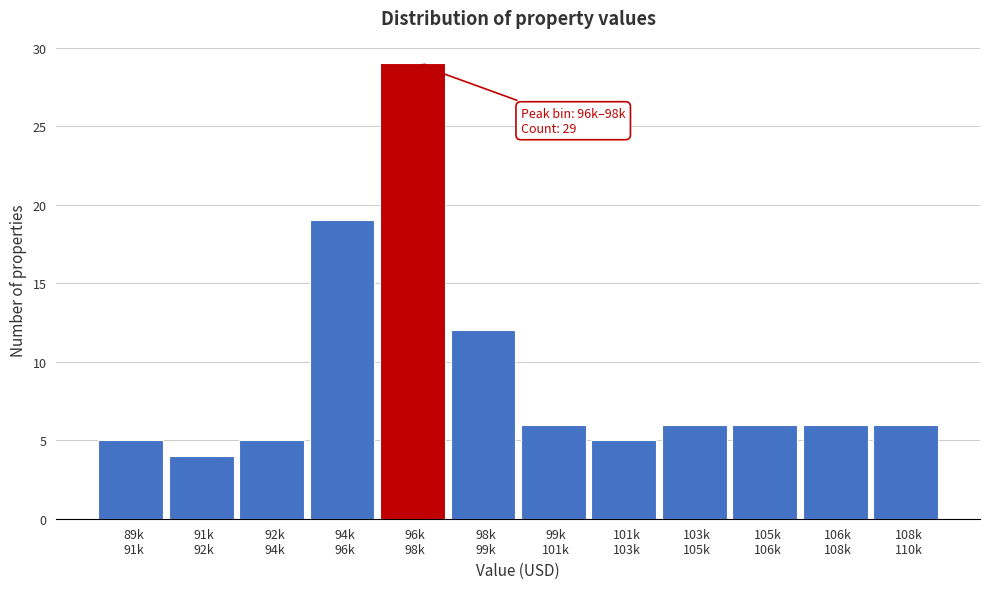

Reading left to right, extract all data points from this chart.

5	4	5	19	29	12	6	5	6	6	6	6